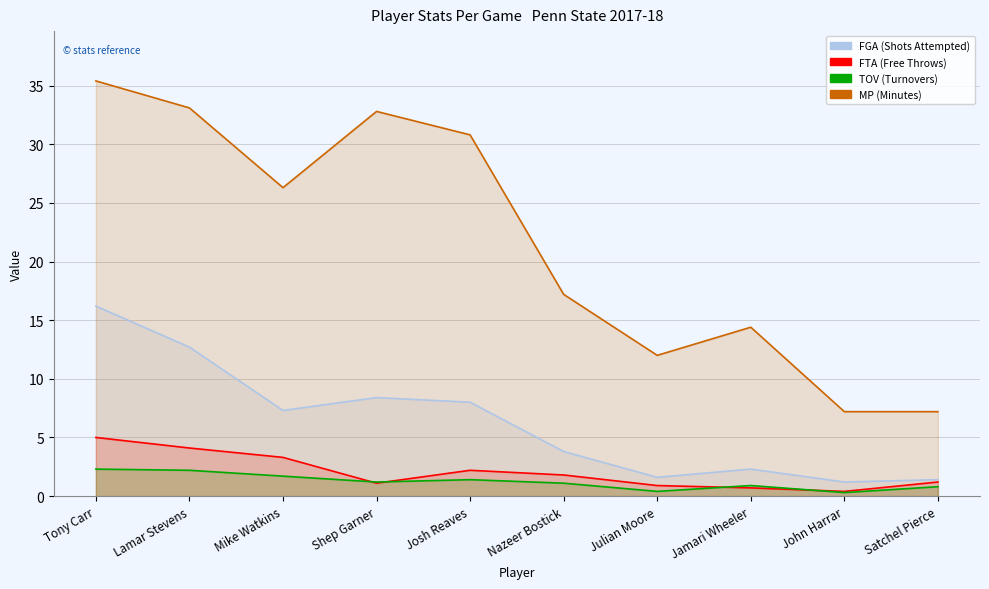

What is the sum of all TOV values?

12.3